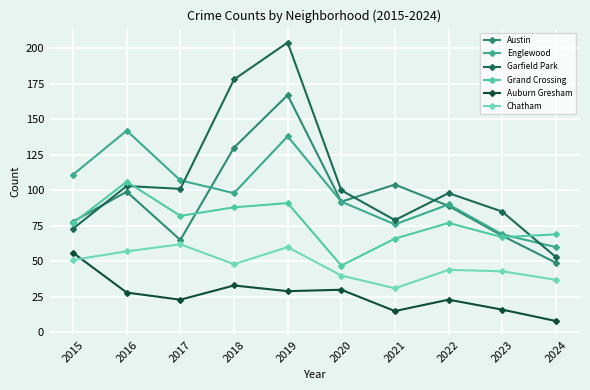

What is the maximum value for Englewood?

142